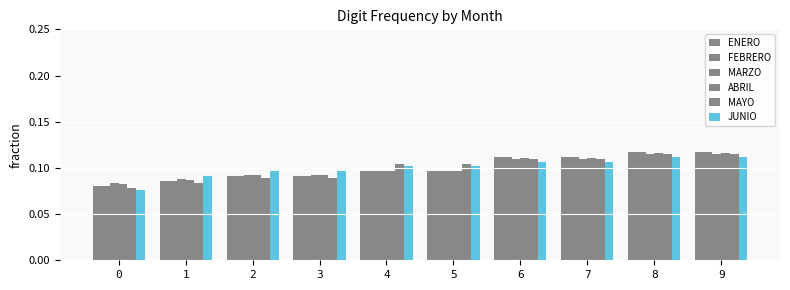

True or false: ENERO has a value of 0.1 at 4.

True